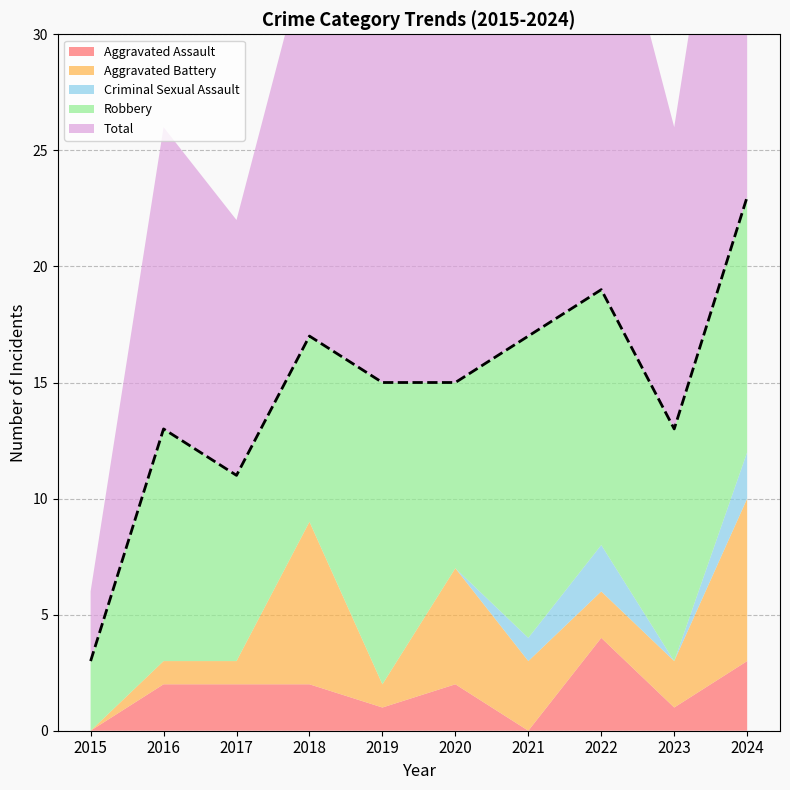

At which label is Aggravated Assault closest to 2?

2016